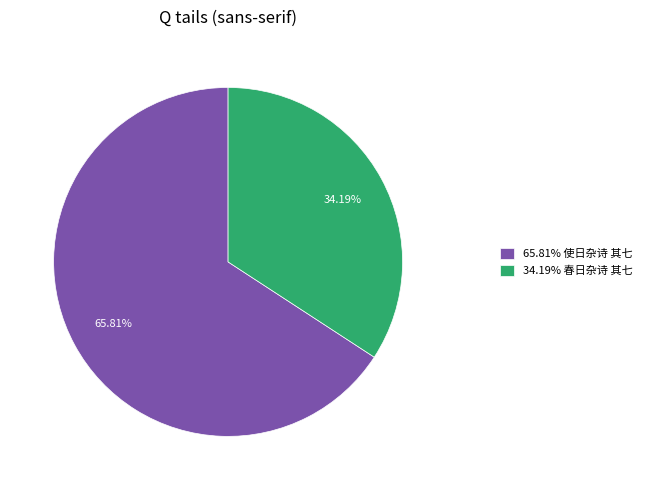

How many segments does this pie chart have?

2